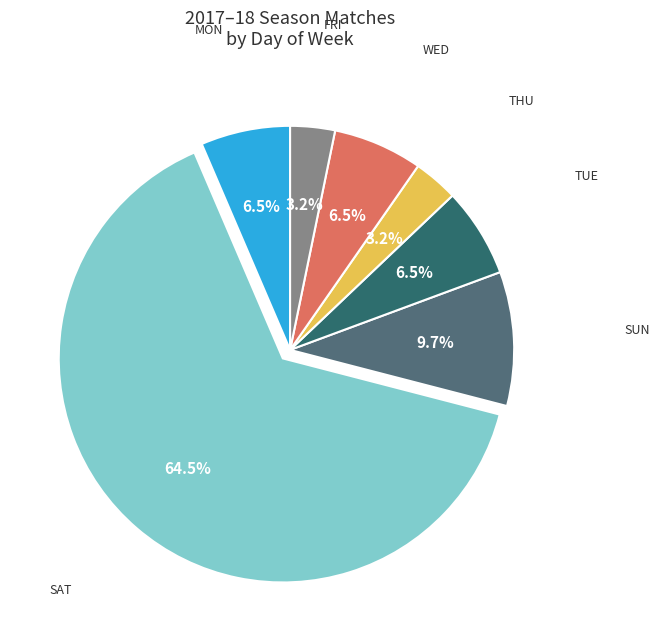

Count the number of slices in the pie.

7